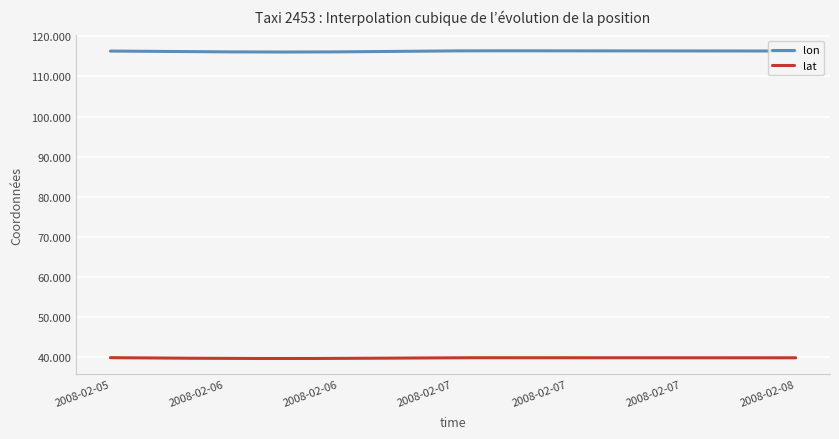

How many lines are shown in the chart?

2